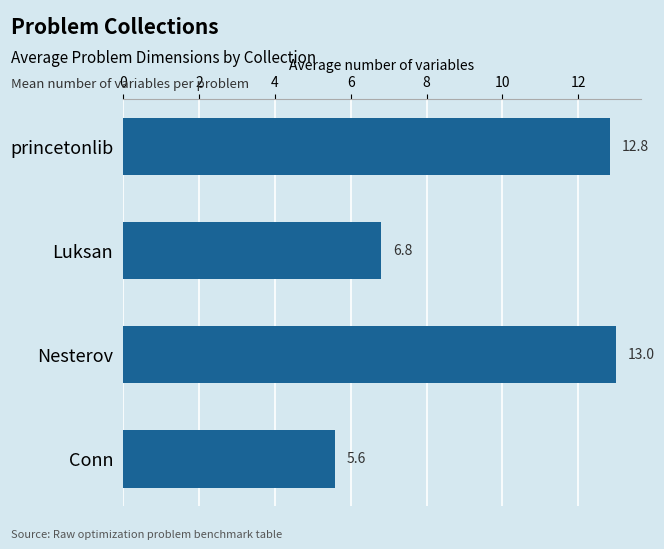

What is the average value?

9.6